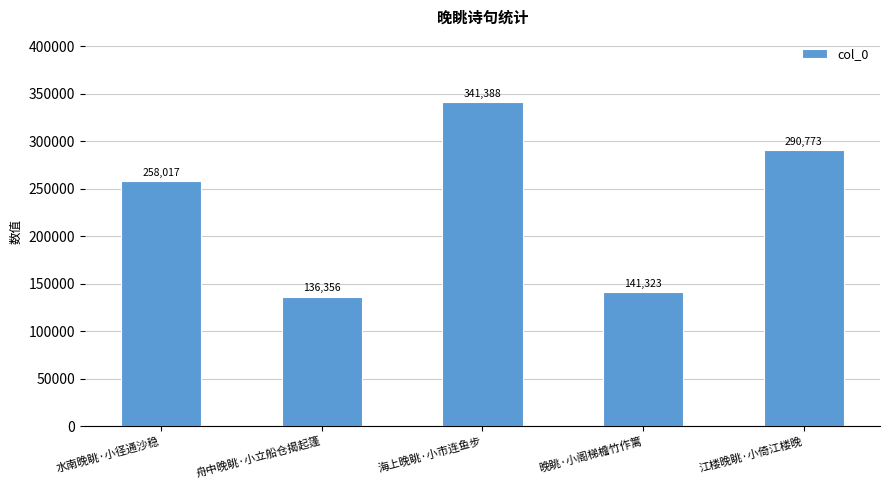

The chart shows a value of 545464 at 海上晚眺·小市连鱼步. True or false?

False